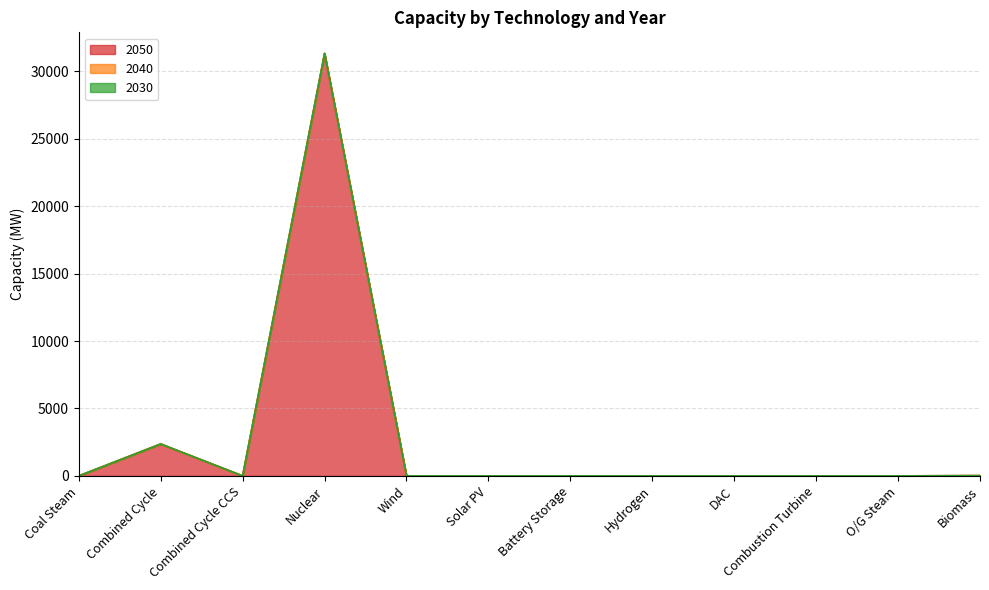

Rank the series at Combined Cycle CCS from lowest to highest value.

2050, 2040, 2030